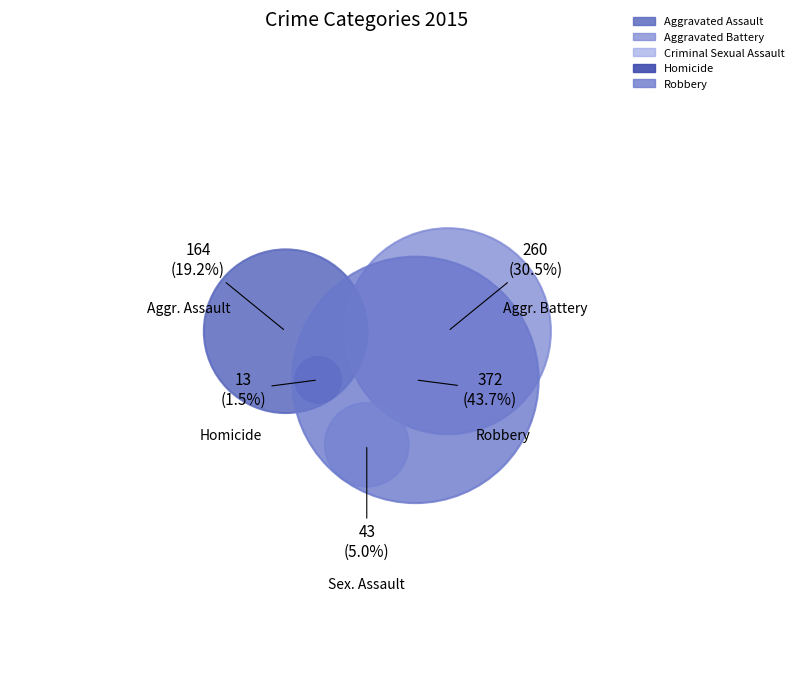

The Homicide slice represents 1% of the pie. True or false?

False